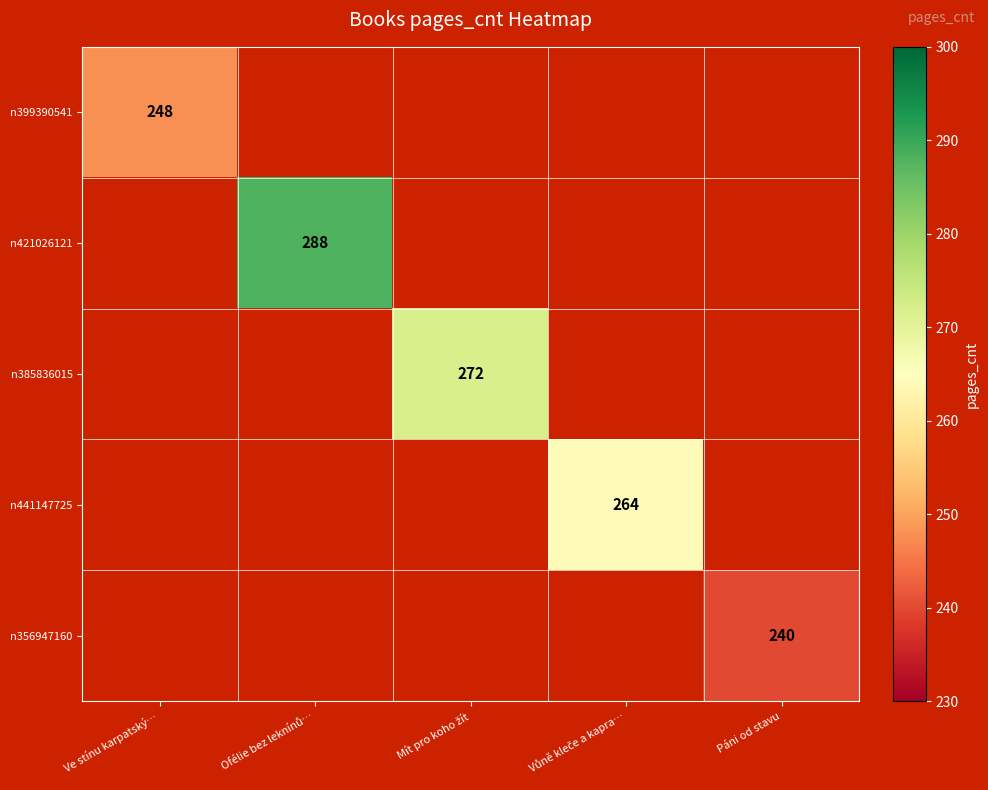

At how many categories does at least one series exceed 282?

1